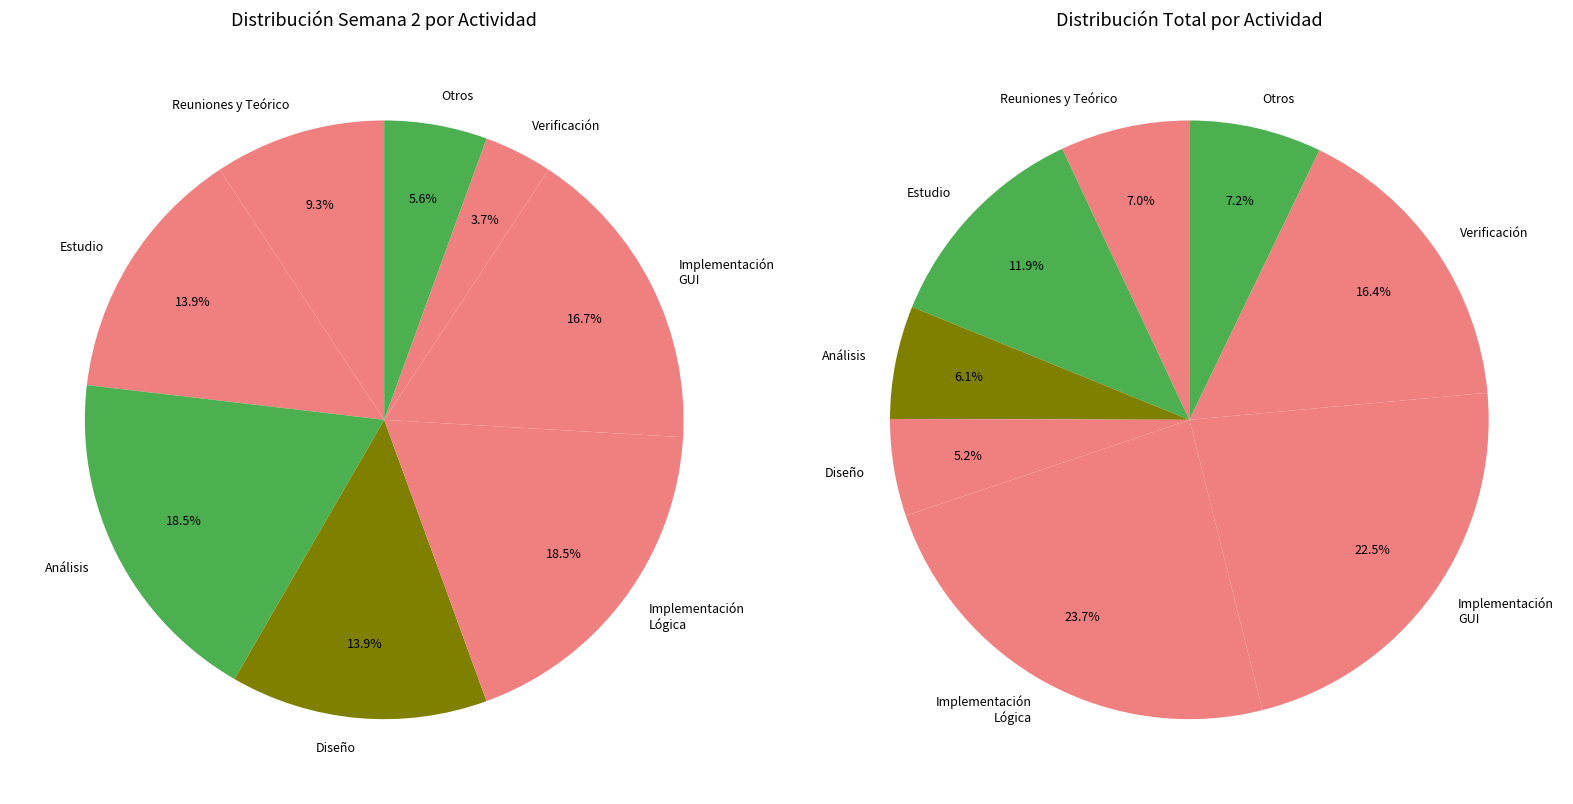

Is there any slice that represents more than half of the pie?

No